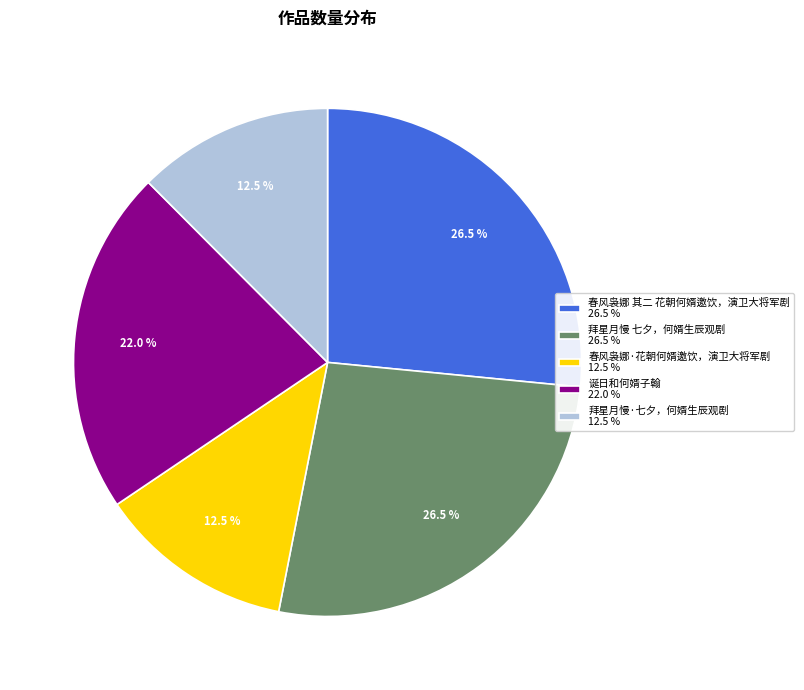

To the nearest percent, what is the average slice percentage?

20%